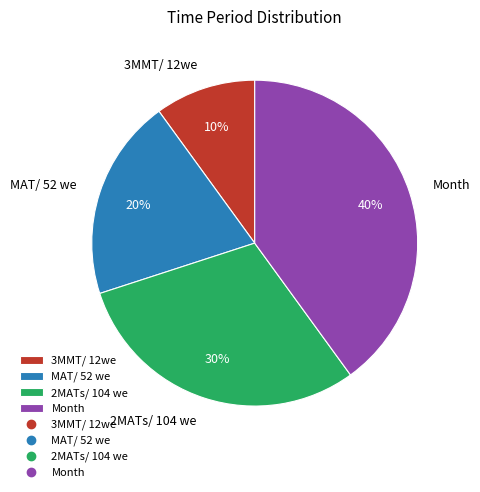

Is 3MMT/ 12we the majority of the pie?

No